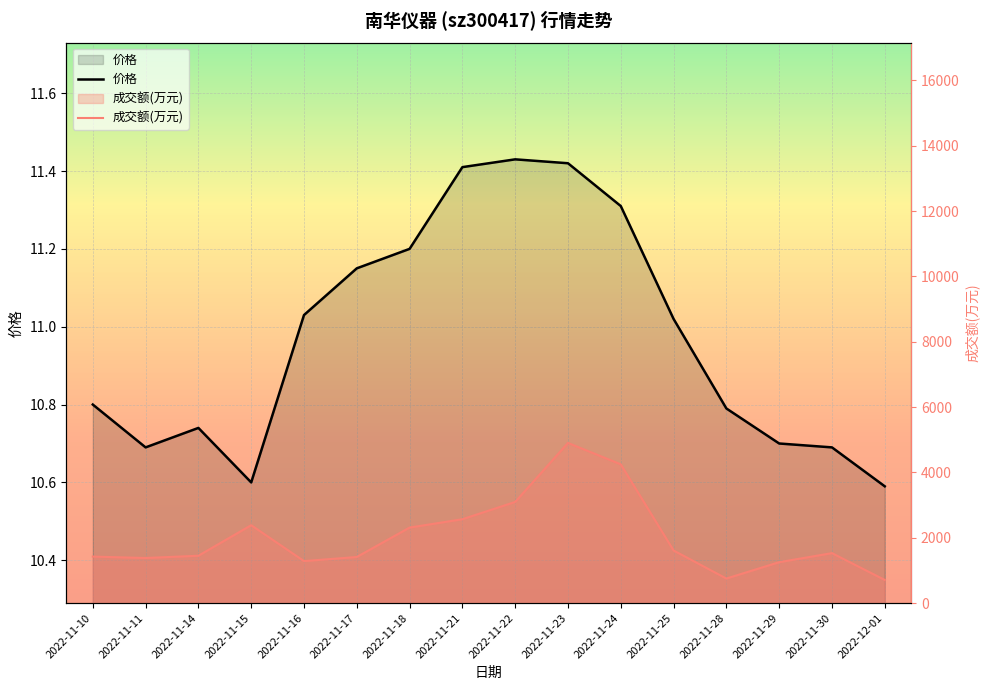

What is the label of the 12th point from the right?

2022-11-16